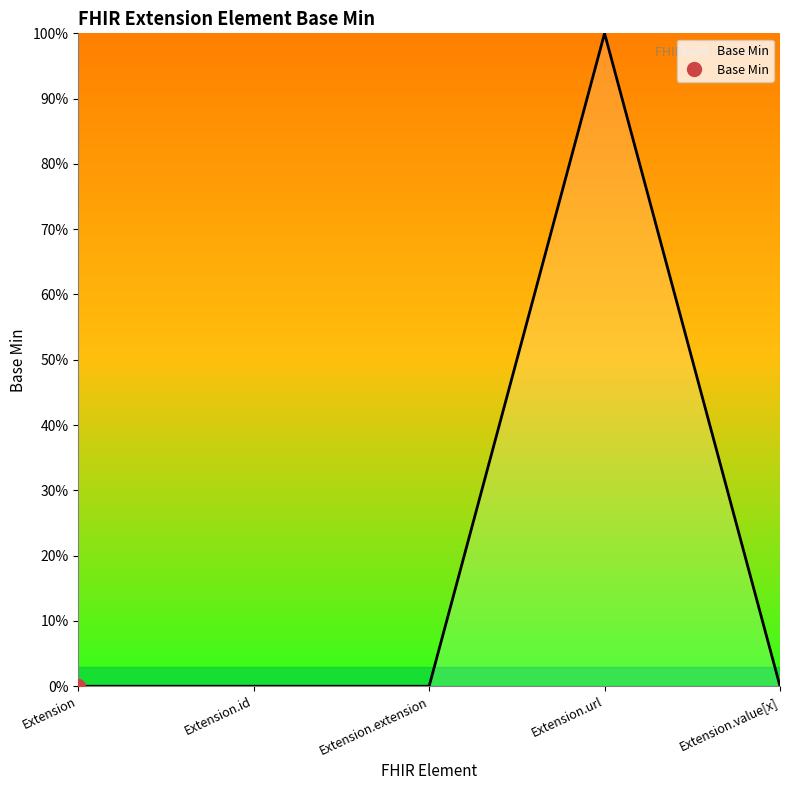

At which category does the chart reach its peak across all series?

Extension.url